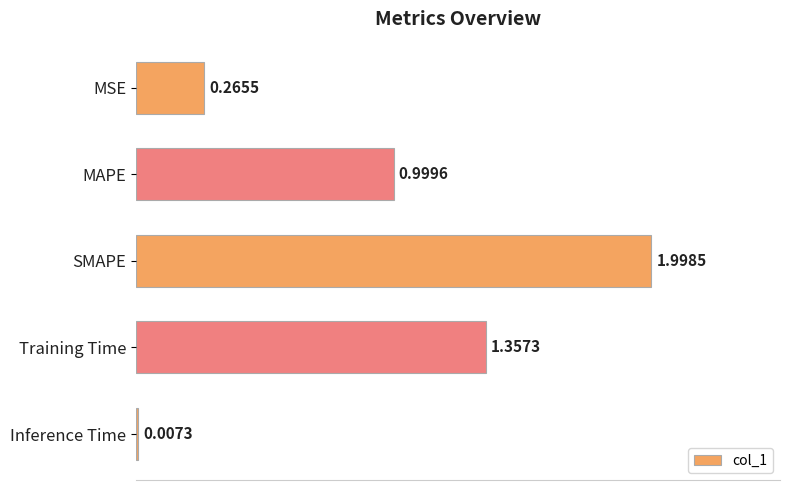

What is the sum of the values at Training Time and MAPE?

2.4